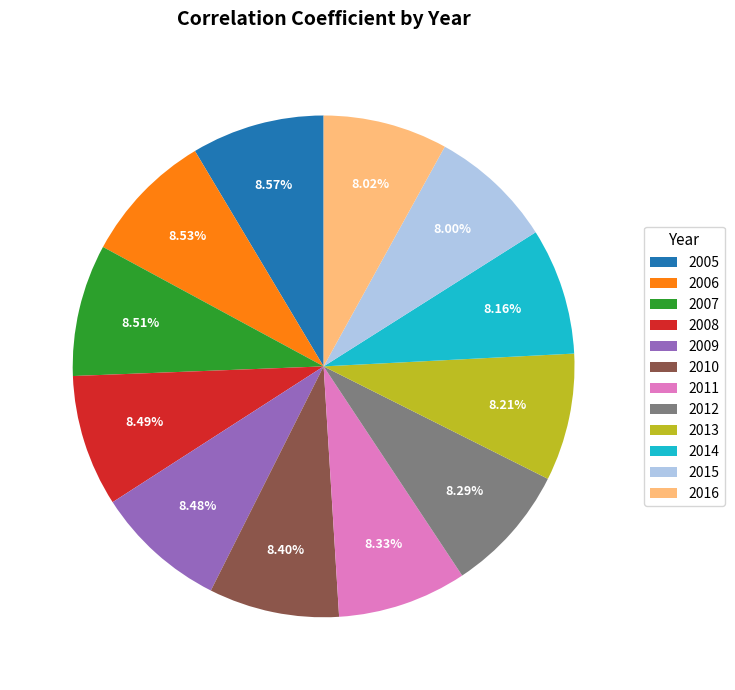

True or false: 2009 accounts for 1% of the total.

False